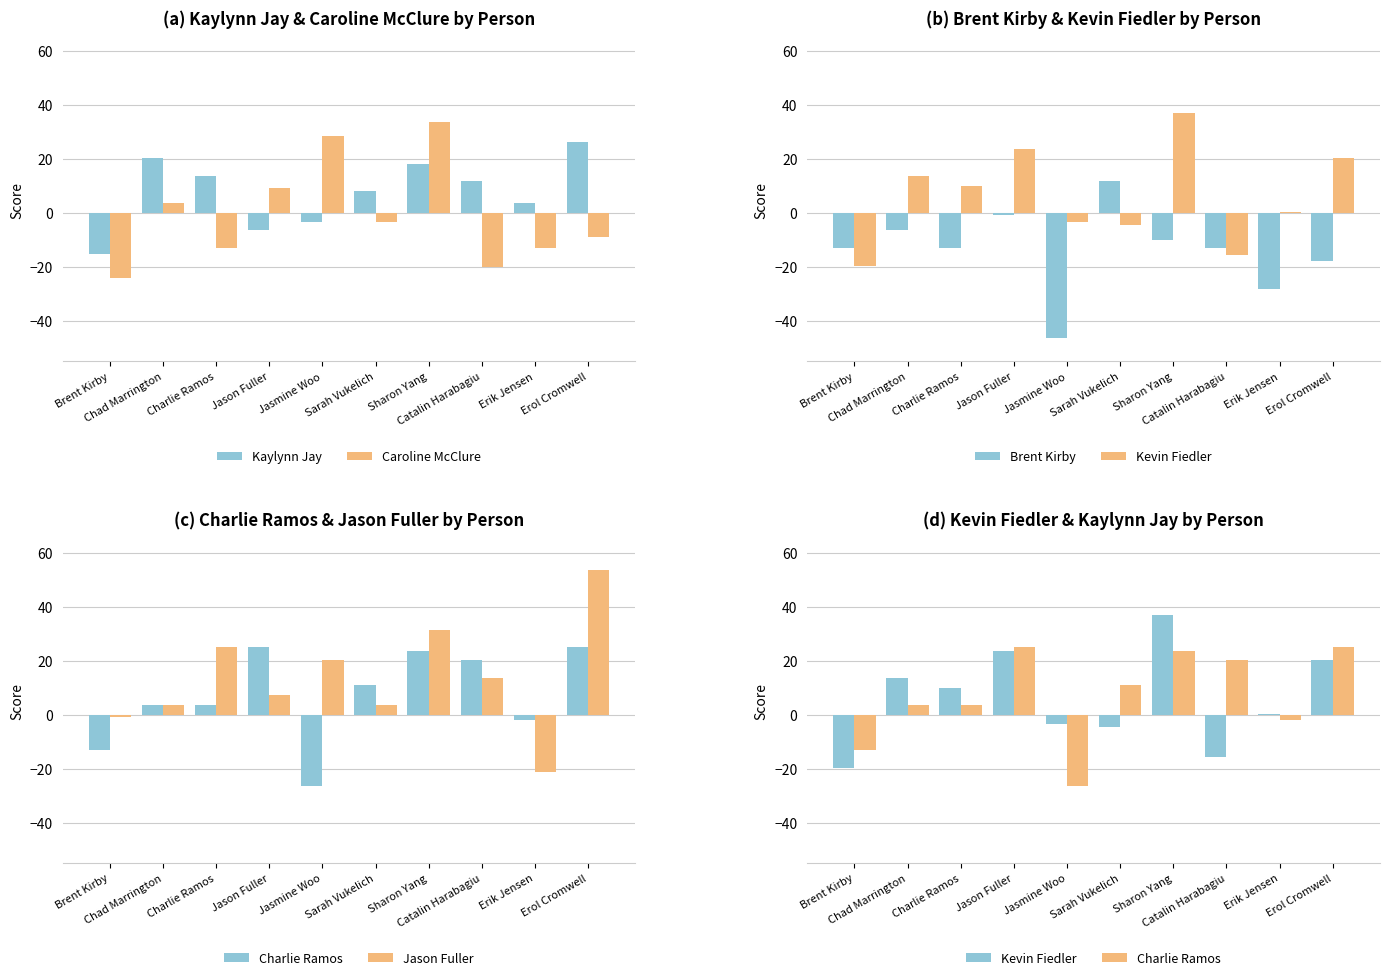

What value does the Kaylynn Jay series have at Charlie Ramos?

13.7